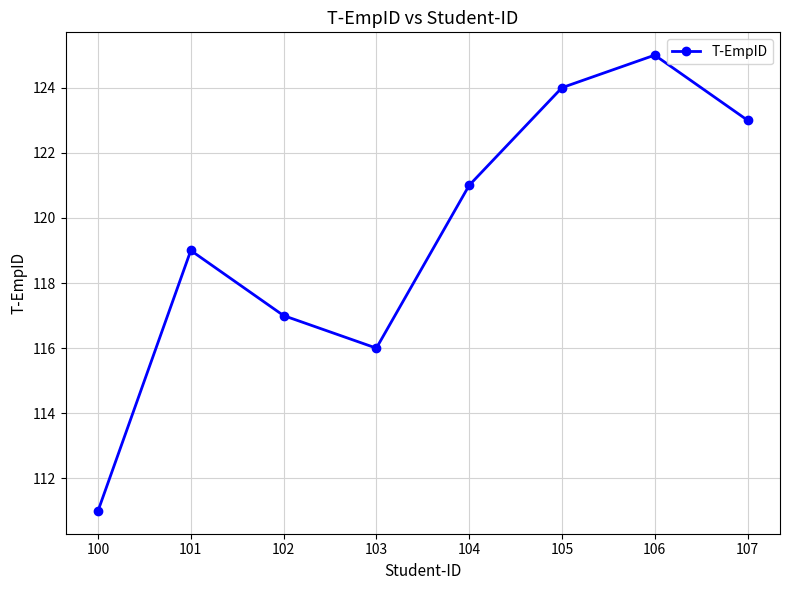

Read the value at 104, to the nearest 5.

120